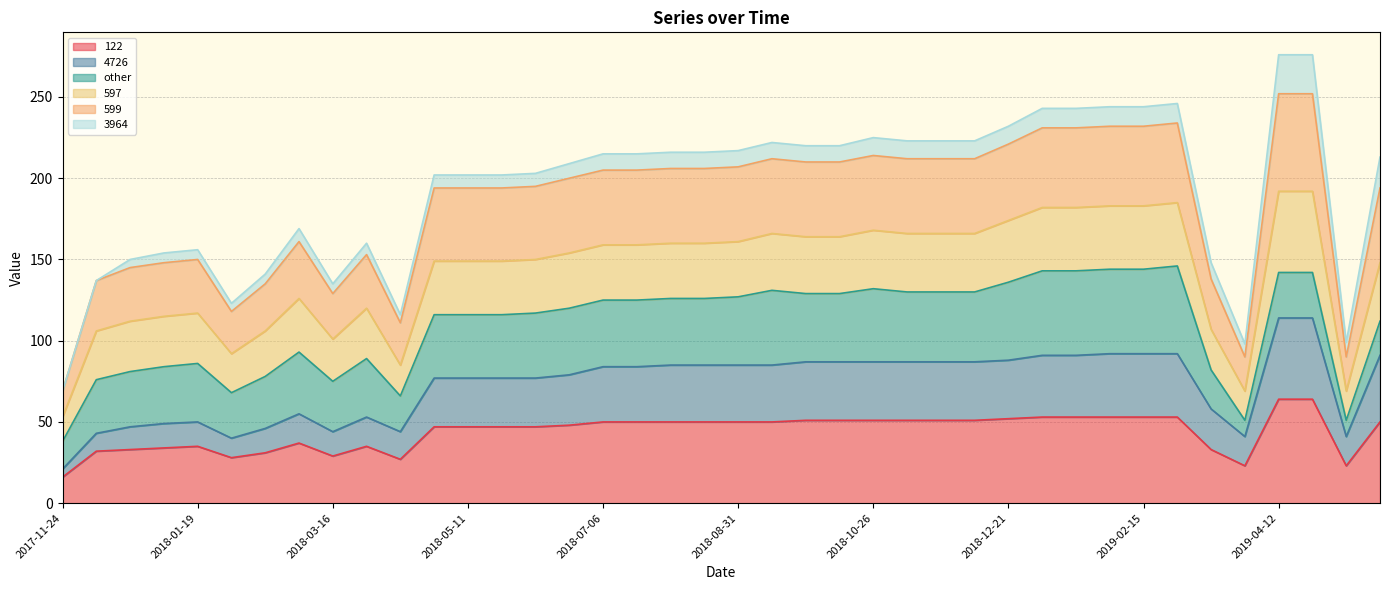

True or false: 4726 and 599 intersect in this chart.

False